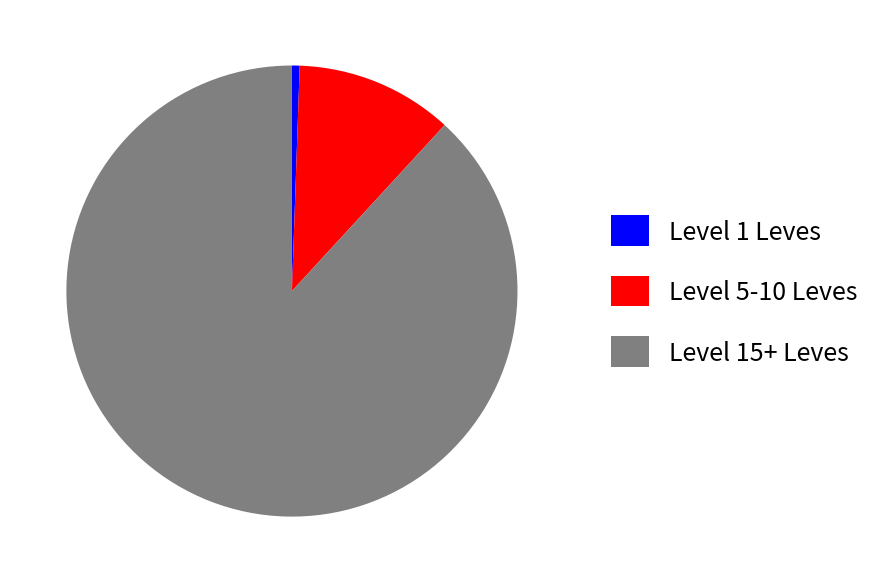

How many segments does this pie chart have?

3